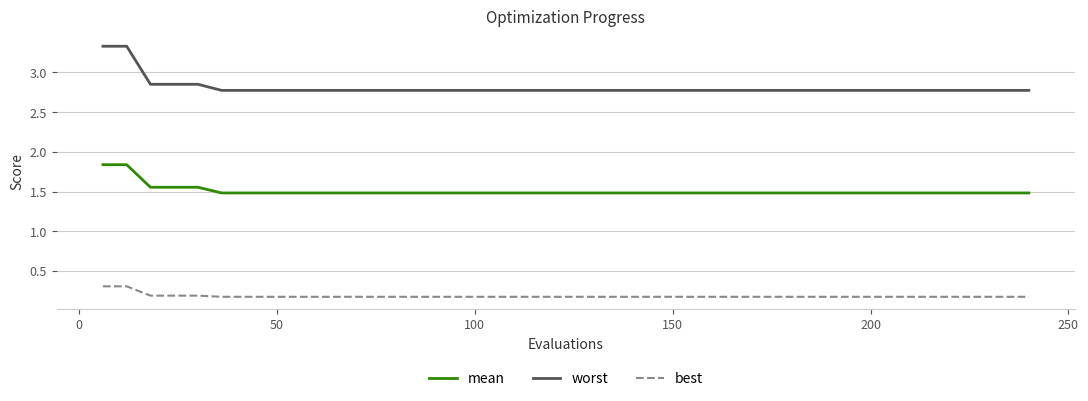

List the series in order of their peak value, highest first.

worst, mean, best